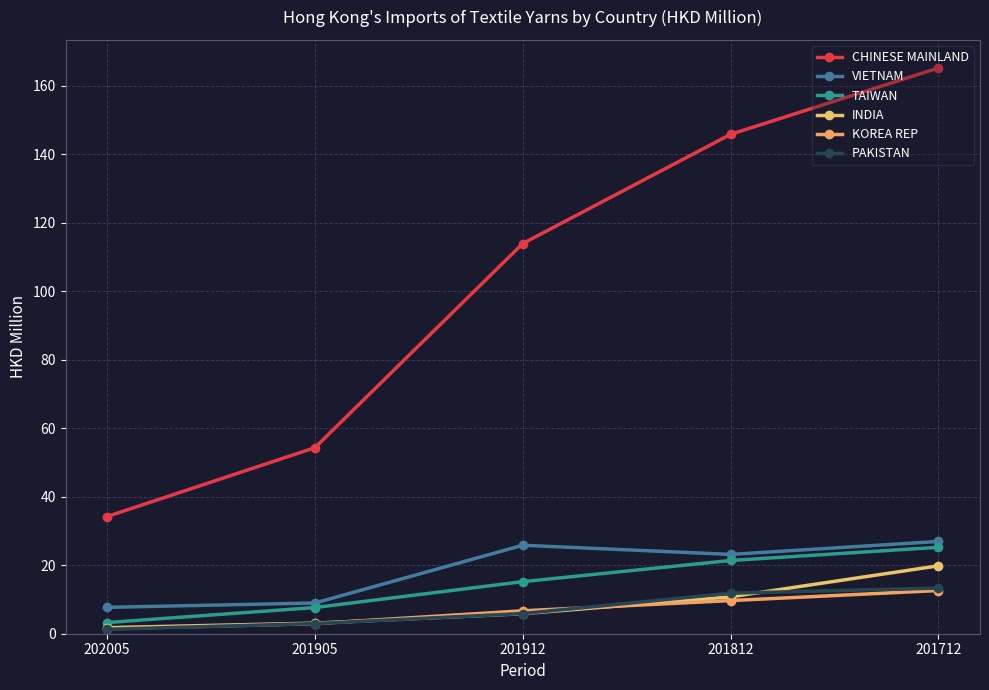

Is the value of KOREA REP at 201712 greater than the value of PAKISTAN at 201905?

Yes